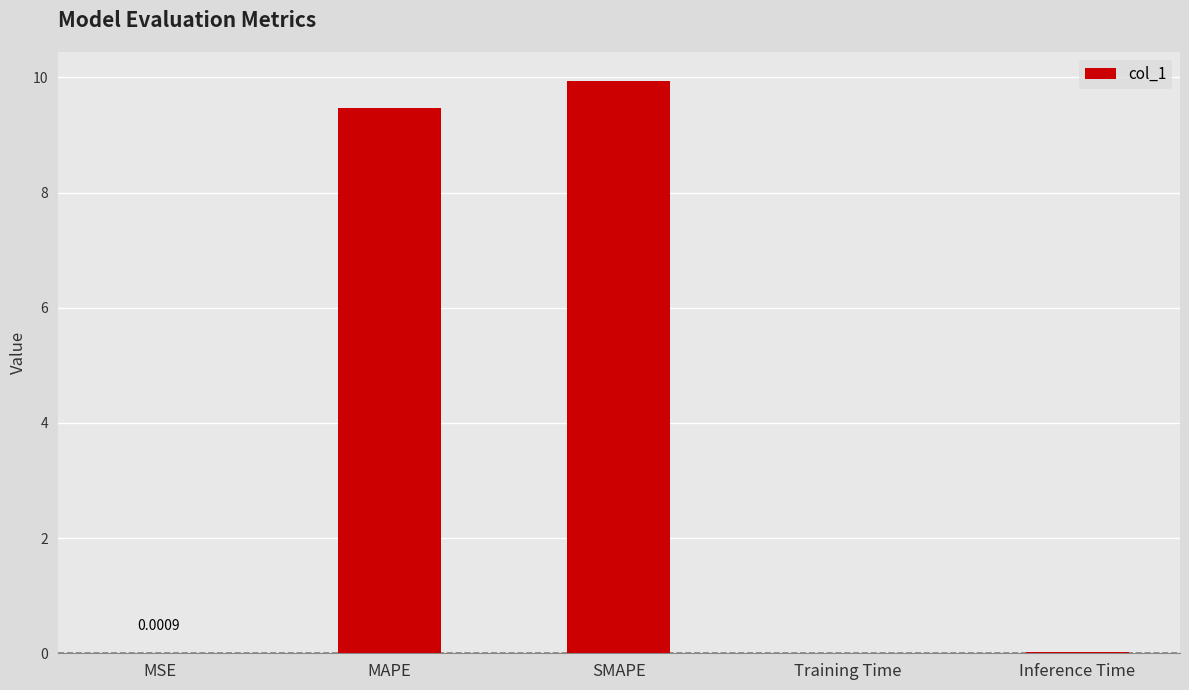

Which category has the highest value across all series?

SMAPE